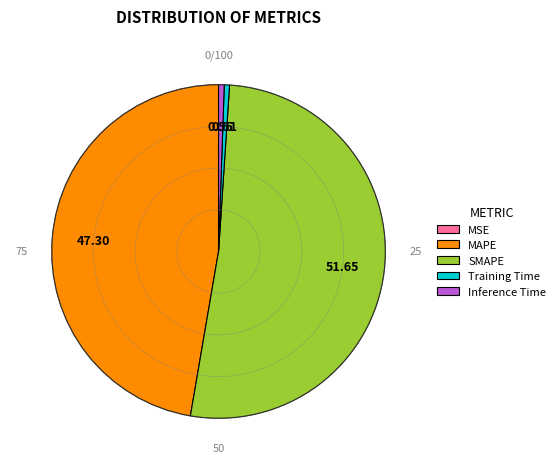

Which has a higher value, Inference Time or MAPE?

MAPE